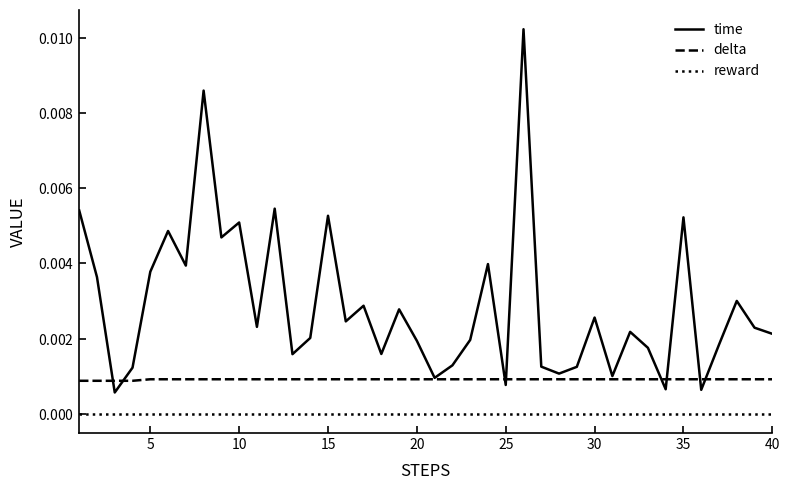

True or false: delta and time cross at least once.

True